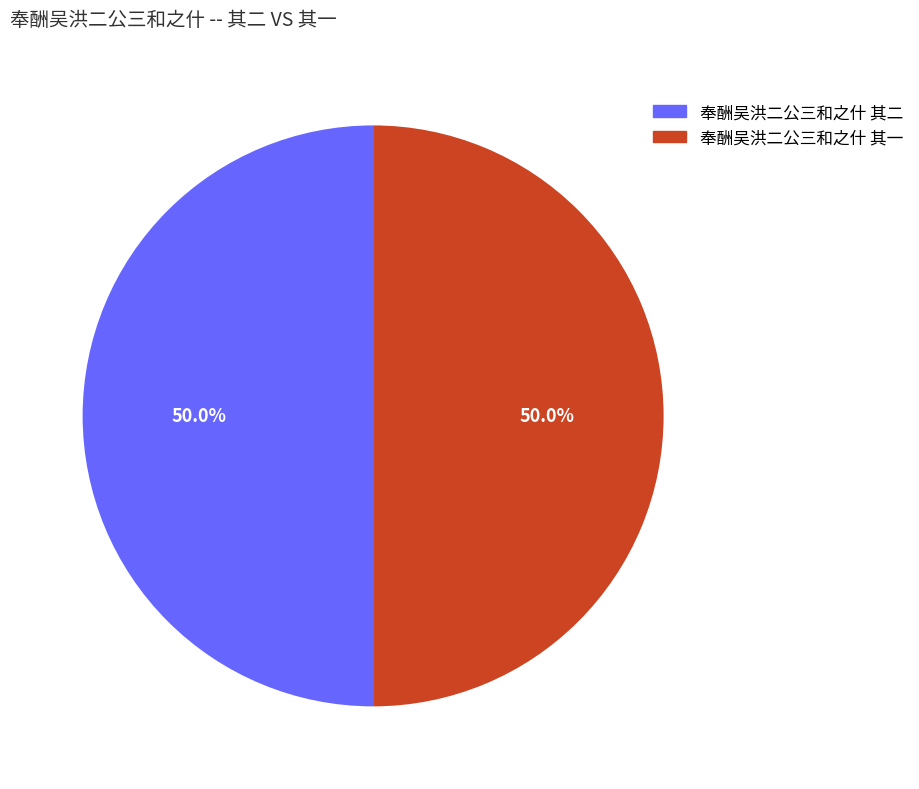

The 奉酬吴洪二公三和之什 其一 slice represents 50% of the pie. True or false?

True